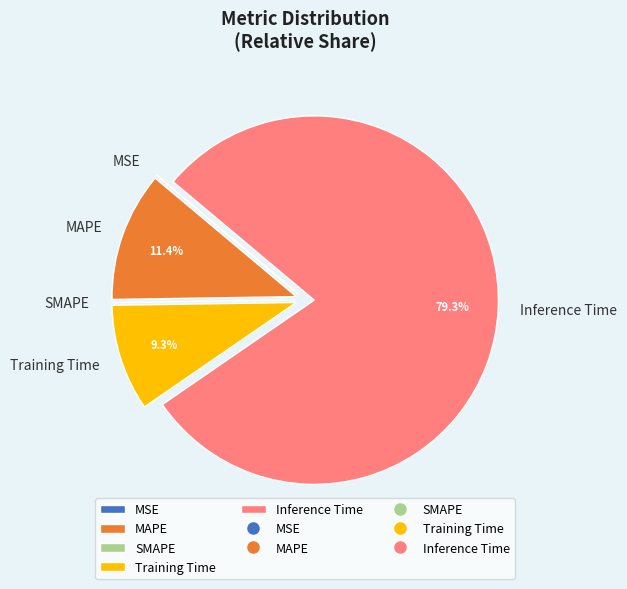

Combined, what portion of the pie is Inference Time and MAPE?

90.7%